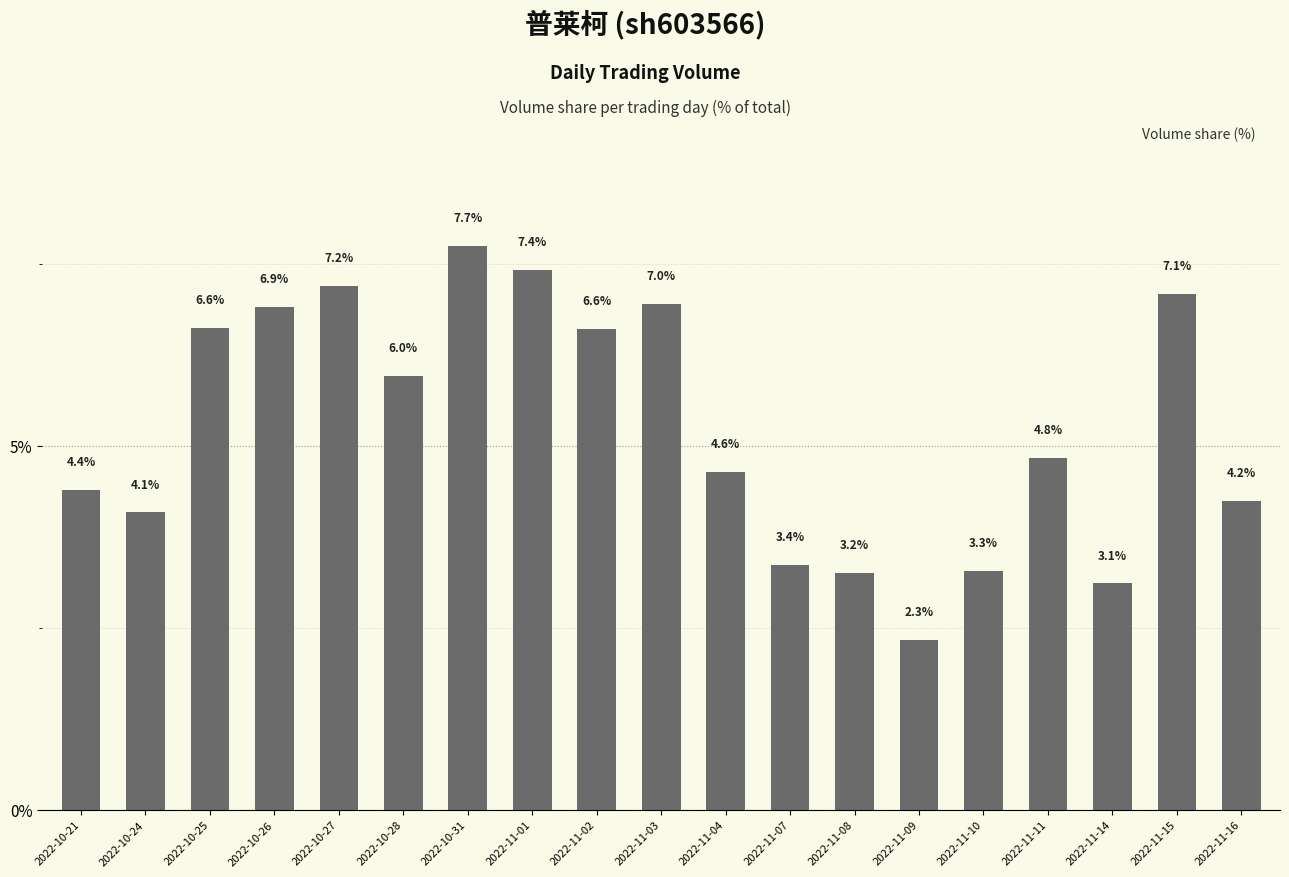

Which has a higher value, 2022-10-26 or 2022-10-21?

2022-10-26